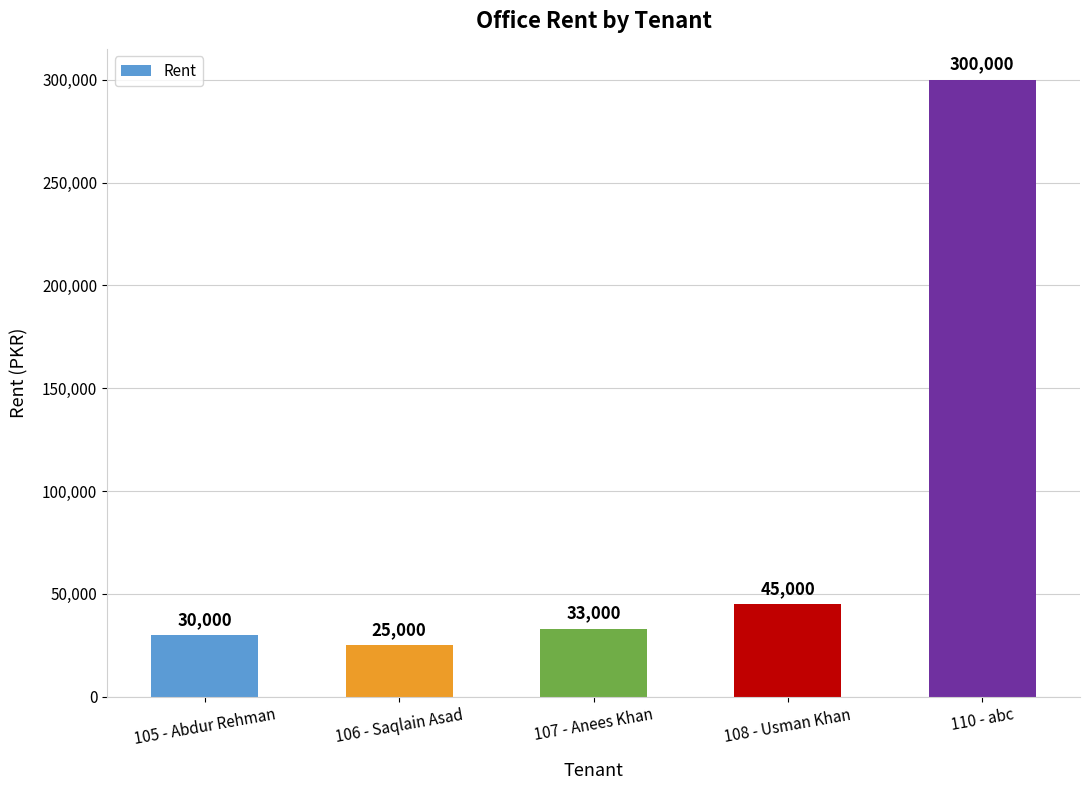

Where is the data nearest to the value 162500?

108 - Usman Khan